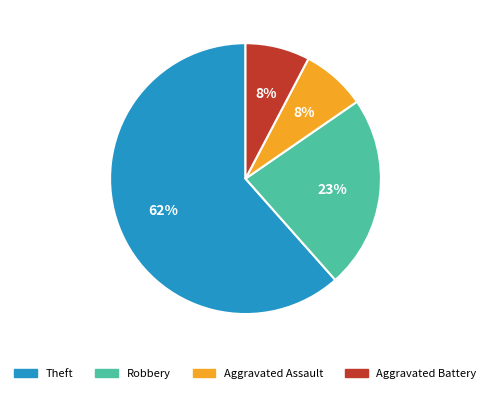

To the nearest percent, what is the average slice percentage?

25%